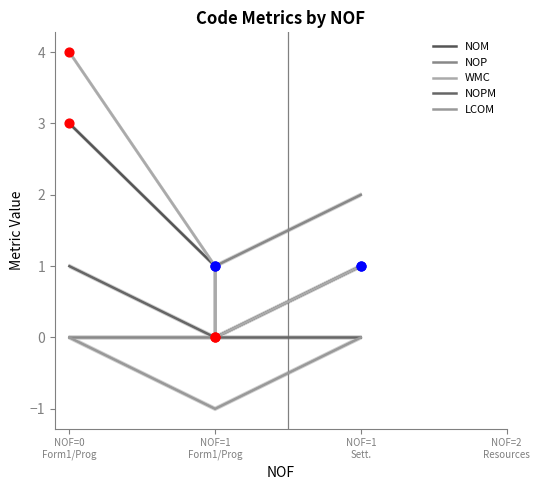

Which series contains the highest Y value?

WMC